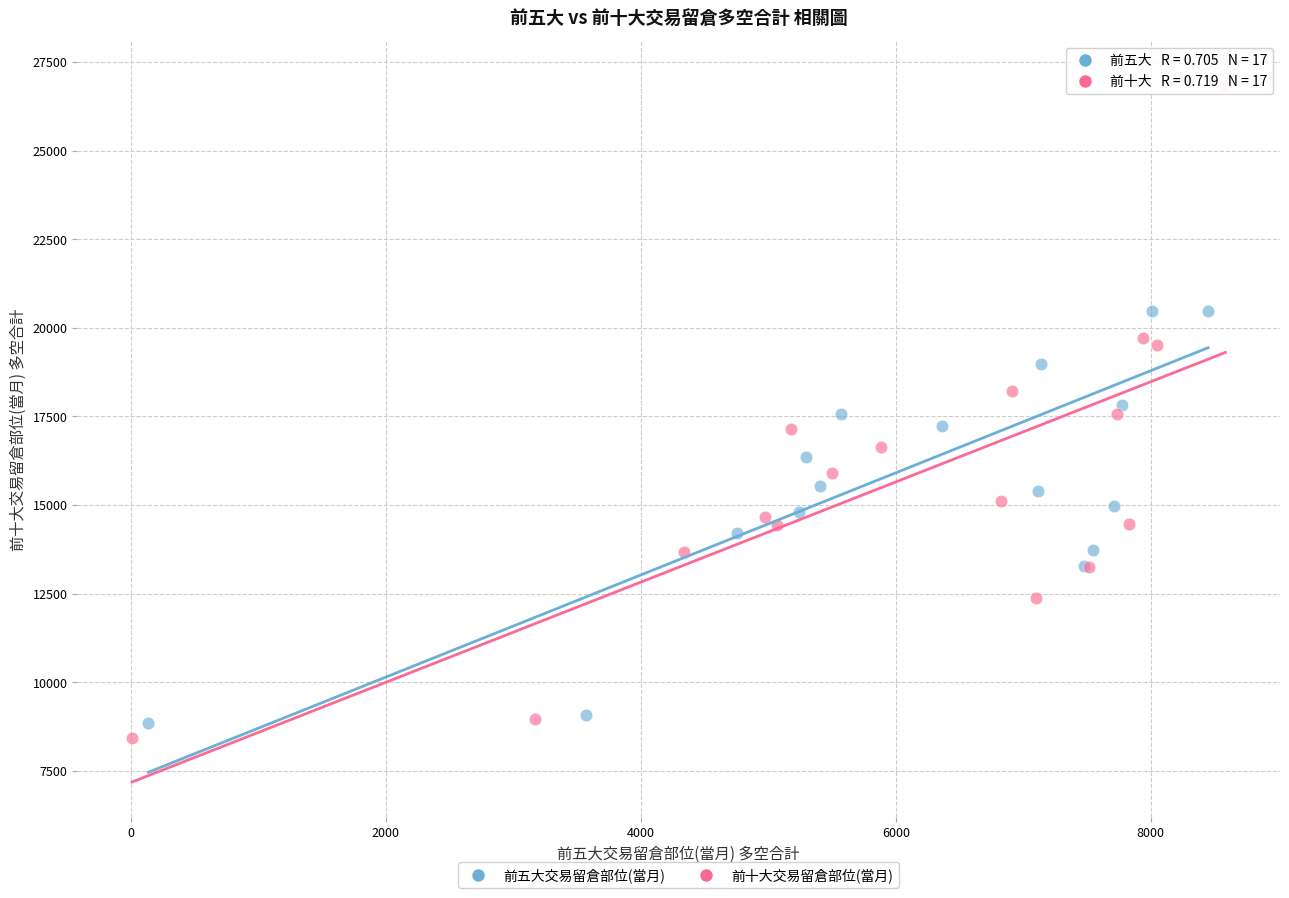

Which series has the widest spread of Y values?

前十大交易留倉部位(當月)